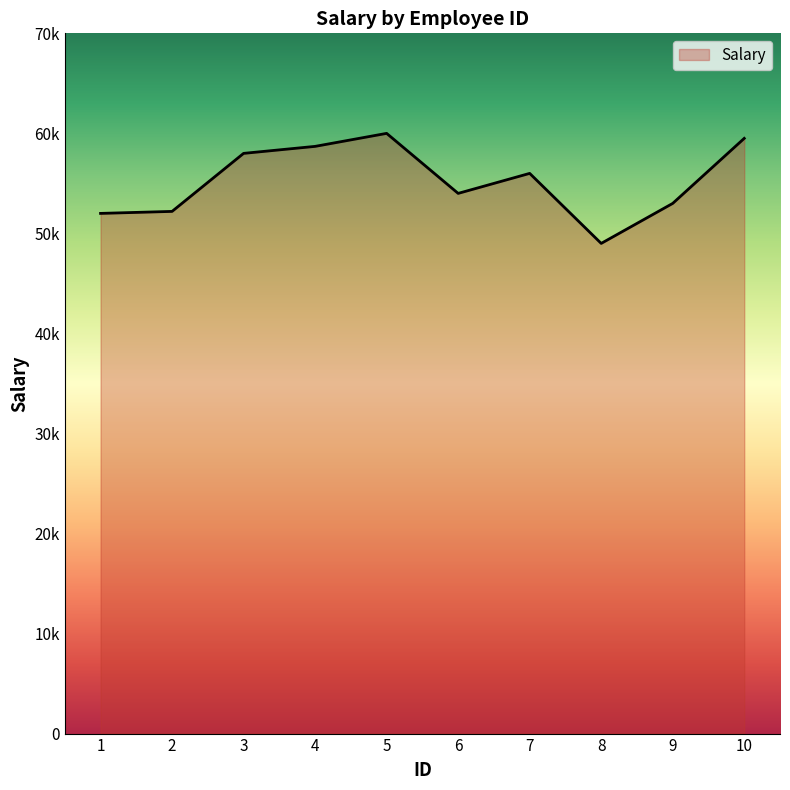

Is this an area chart (filled region under the line)?

Yes